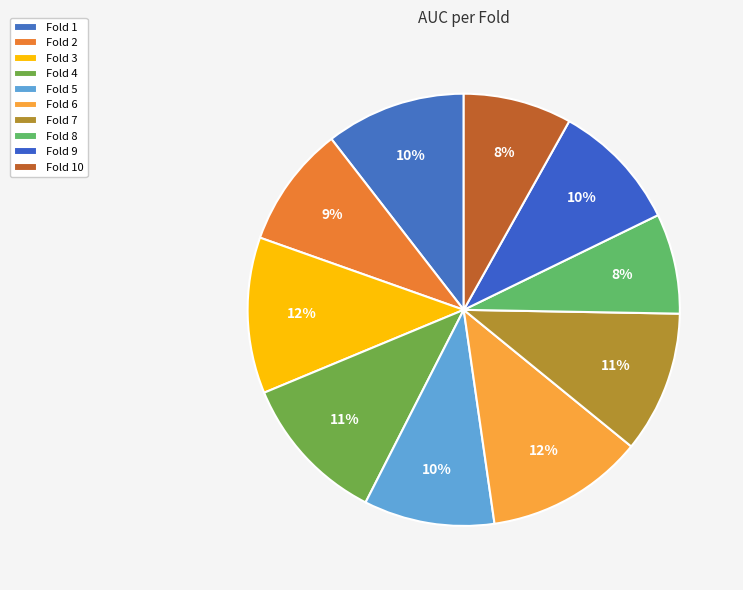

How many slices are in this pie chart?

10